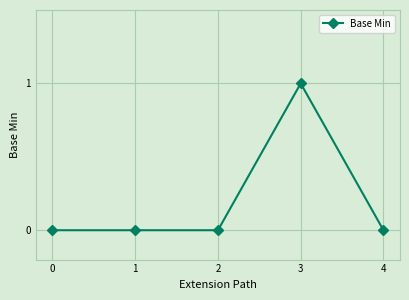

Count the number of categories in the chart.

5